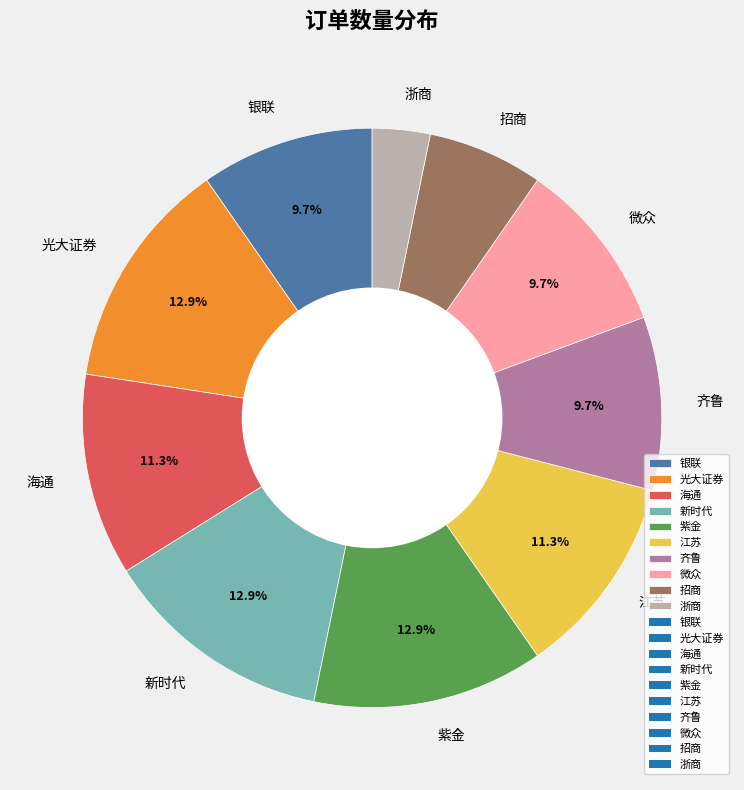

What percentage is the 紫金 slice, to the nearest percent?

13%